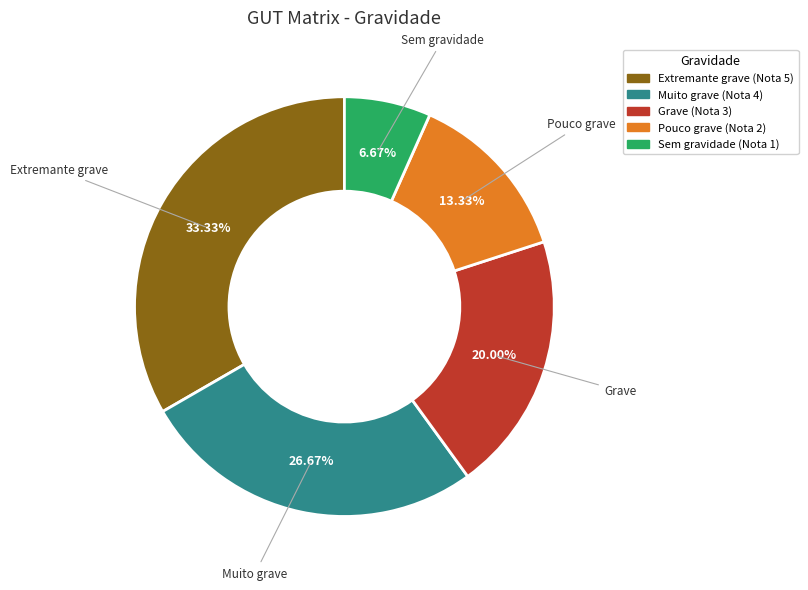

To the nearest percent, what is the difference between the Extremante grave and Sem gravidade slice percentages?

27%